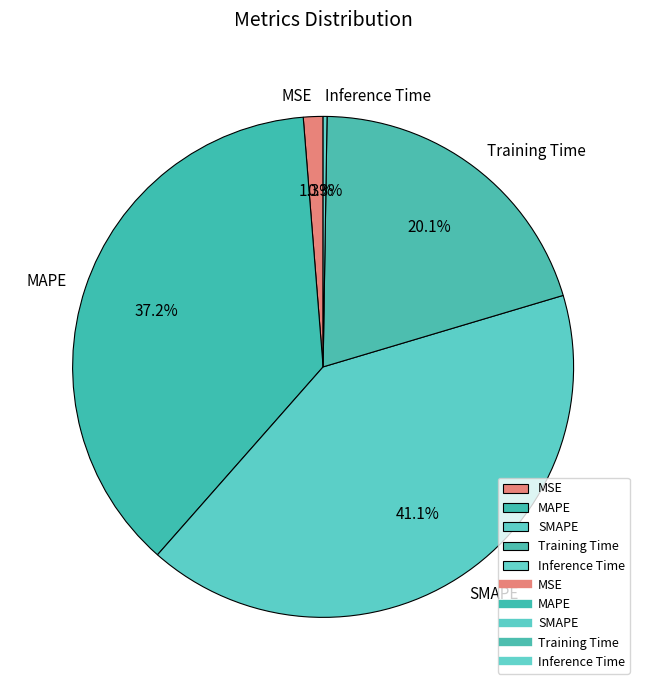

Which slice is the largest?

SMAPE